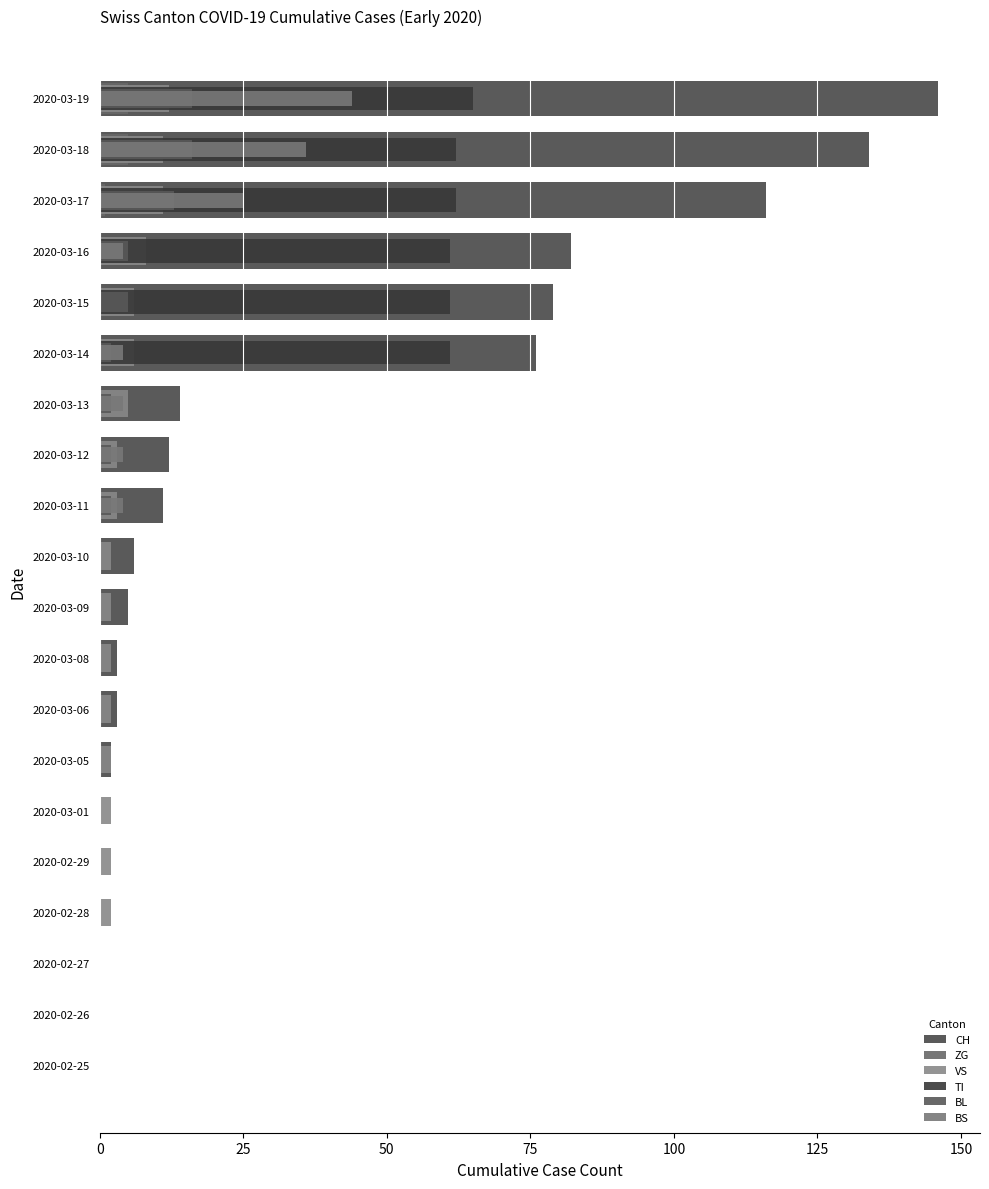

How many categories are shown in the chart?

20